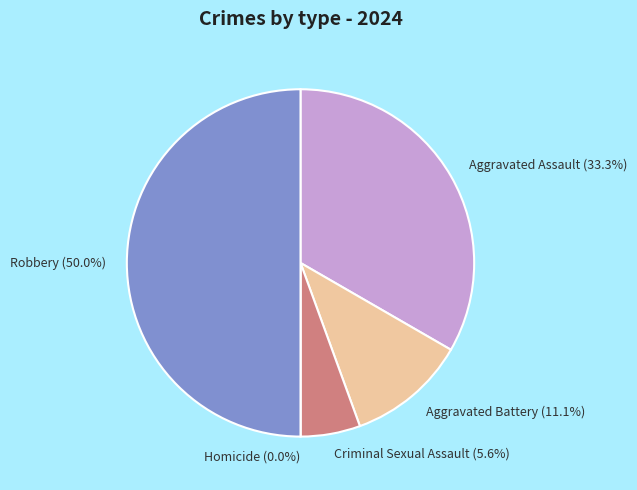

What percentage is NOT represented by Robbery?

50.0%